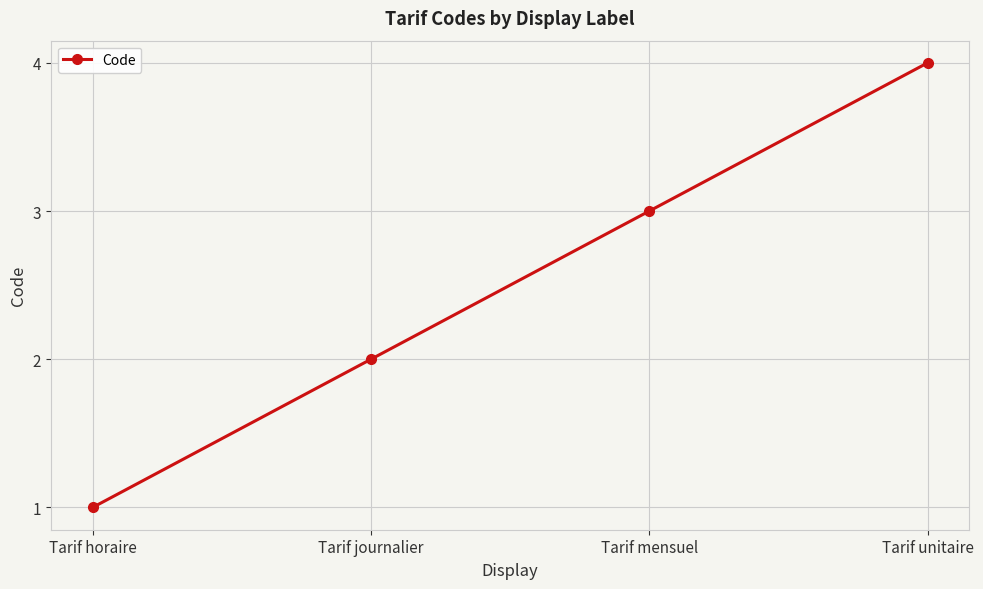

True or false: there are more than 2 points higher than both neighbors.

False